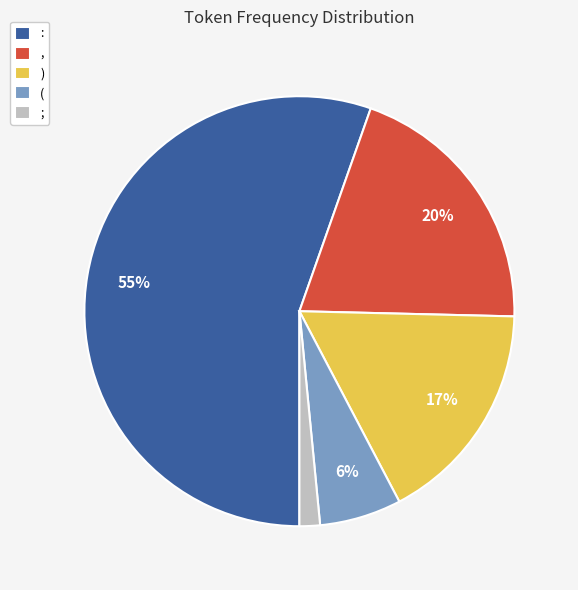

To the nearest percent, what is the average slice percentage?

20%